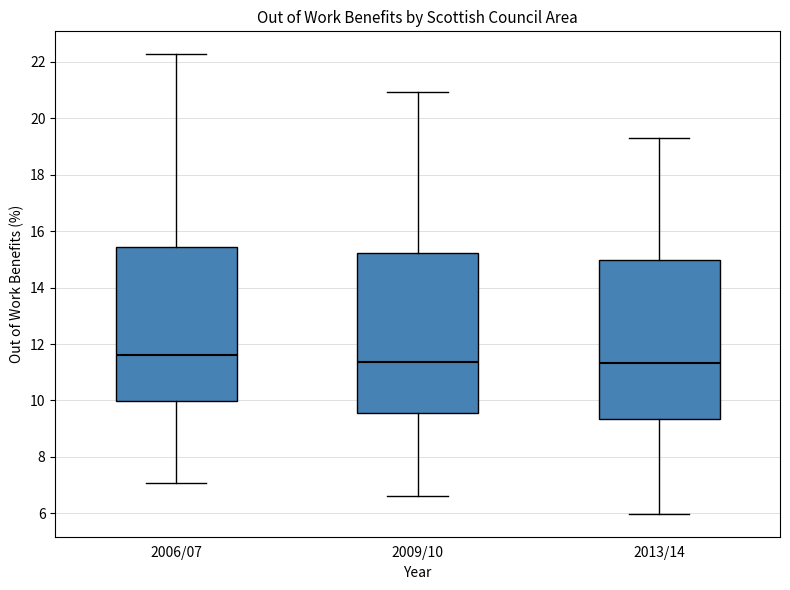

Where does the upper whisker of the box for 2013/14 end on the y-axis? The values are not printed on the chart, so give them approximately, as read against the axis.

19.2